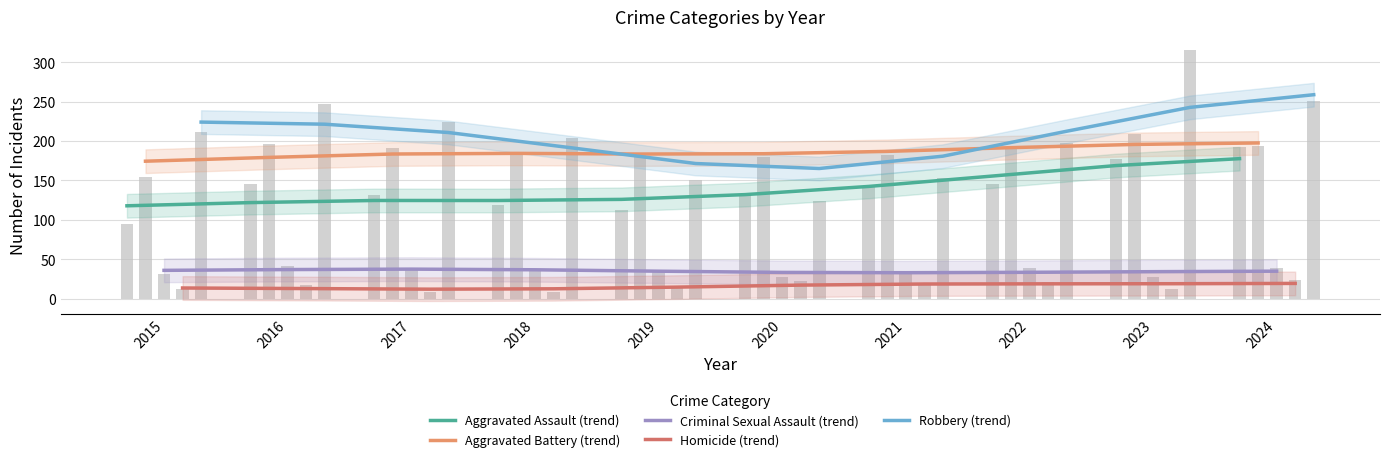

What is the minimum value shown in the chart?

8